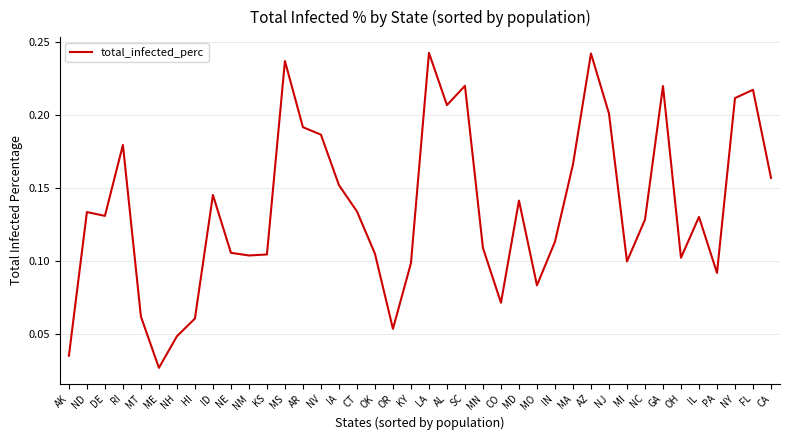

Between KS and DE, which is larger?

DE